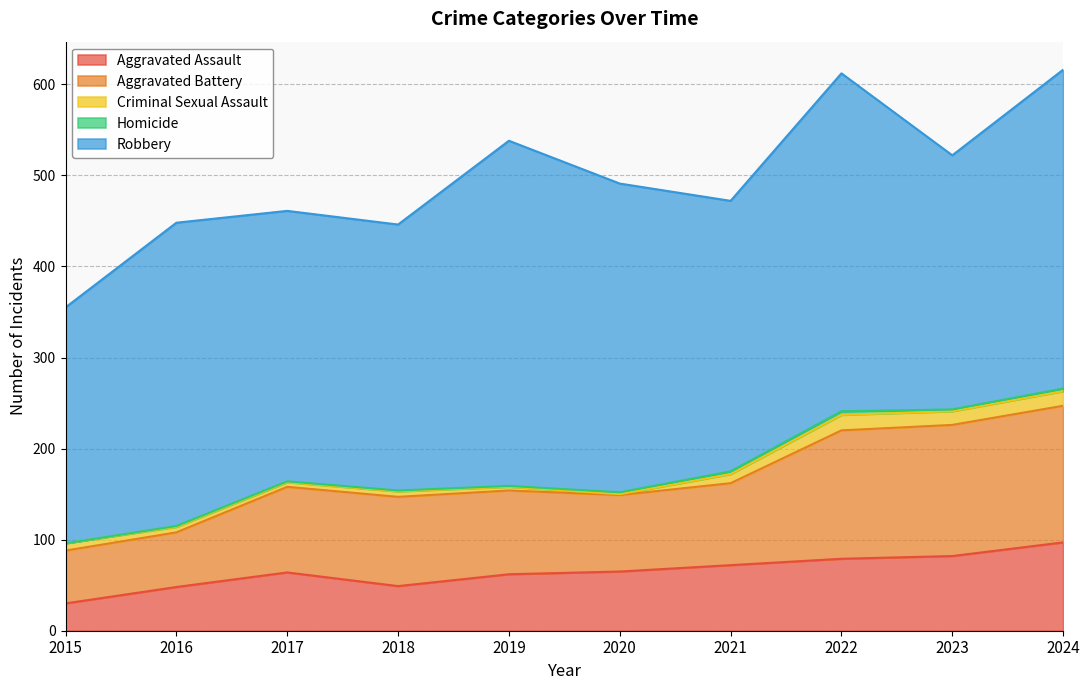

Which series has the largest range (max minus min)?

Robbery